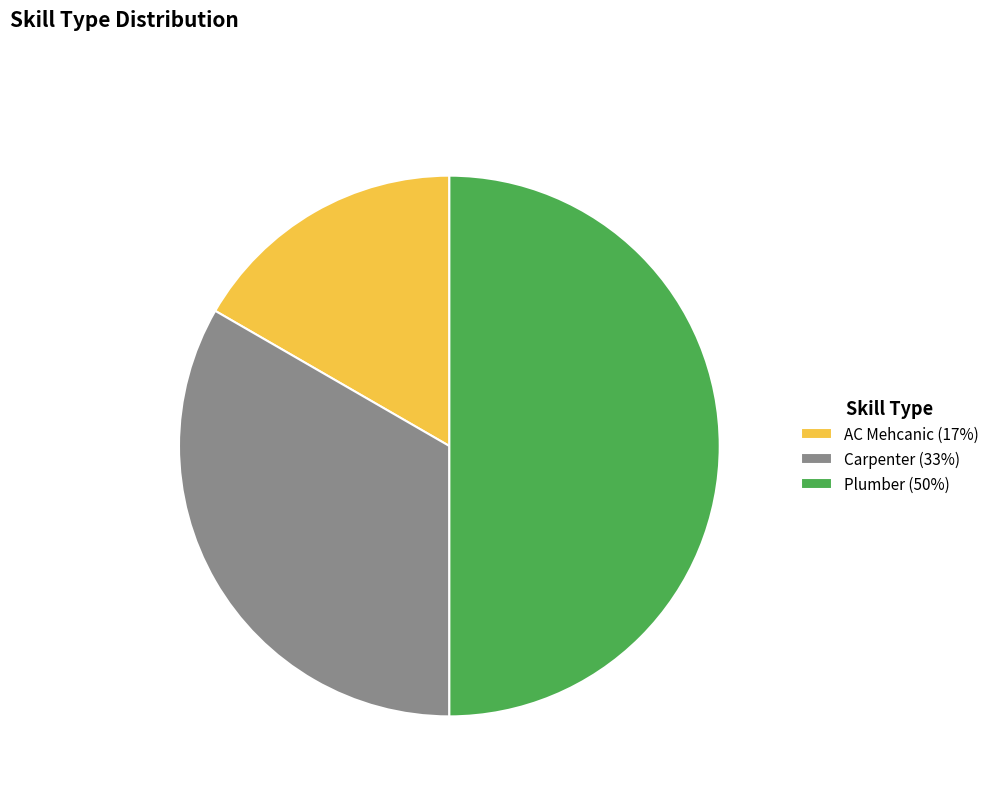

Between Carpenter and Plumber, which is larger?

Plumber